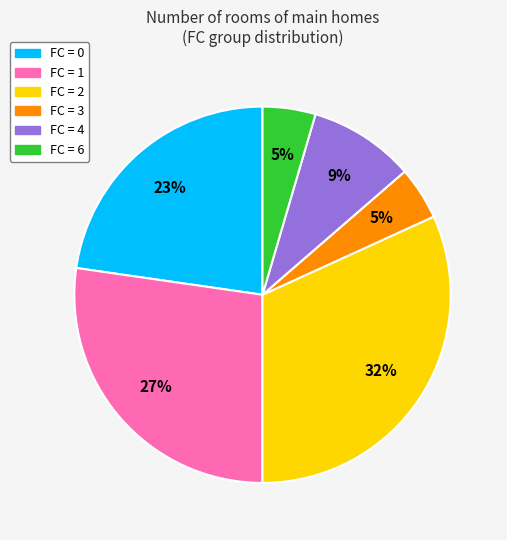

Does any single category account for the majority?

No